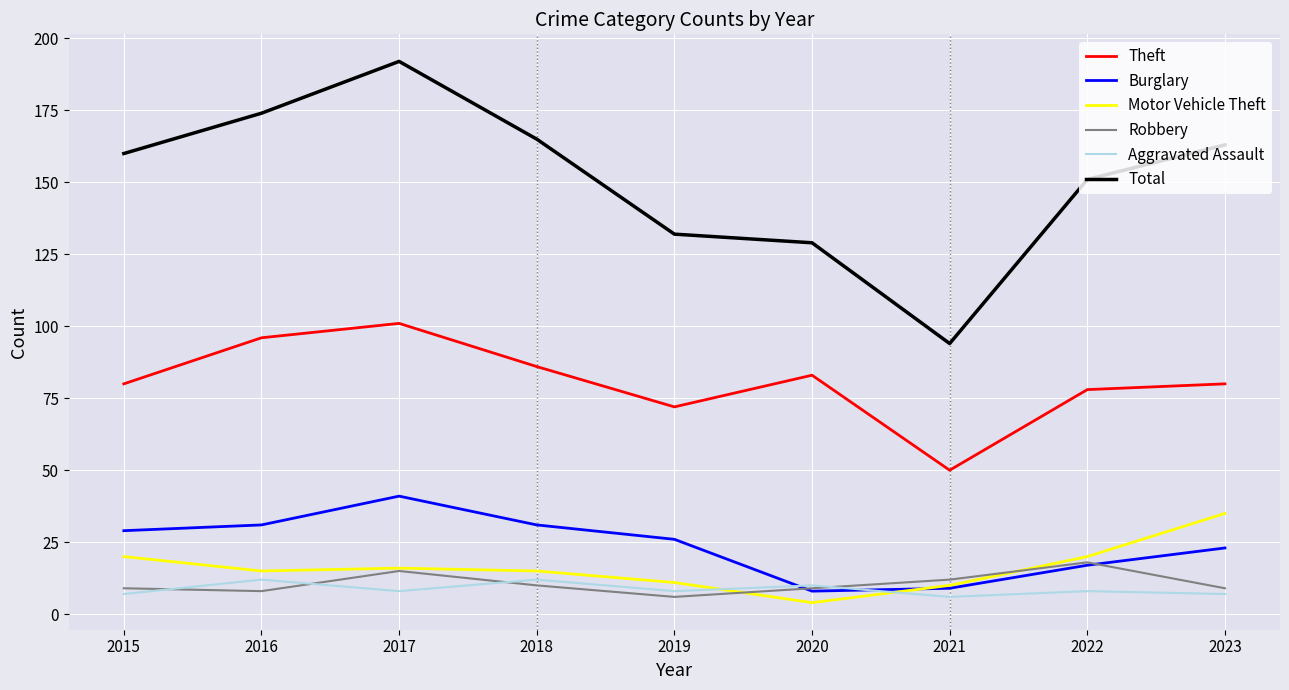

True or false: Aggravated Assault has a value of 8 at 2017.

True